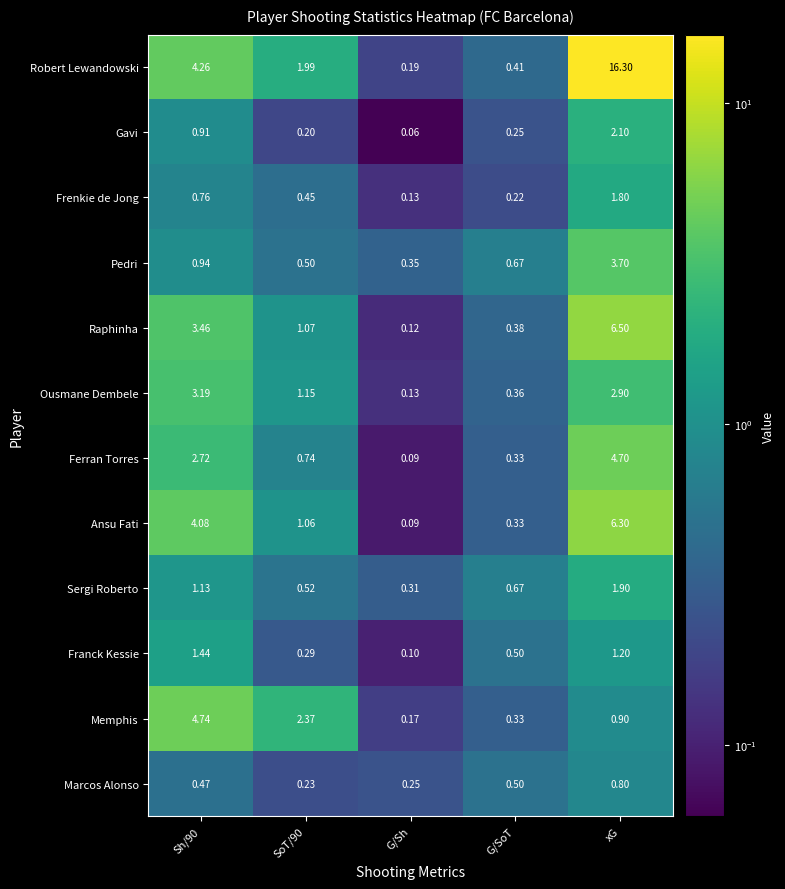

At which category does the chart reach its peak across all series?

xG